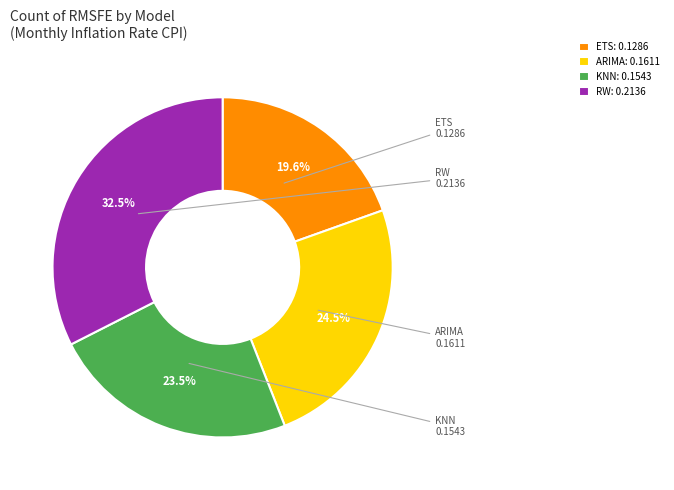

Is it true that RW is 27% of the pie?

False